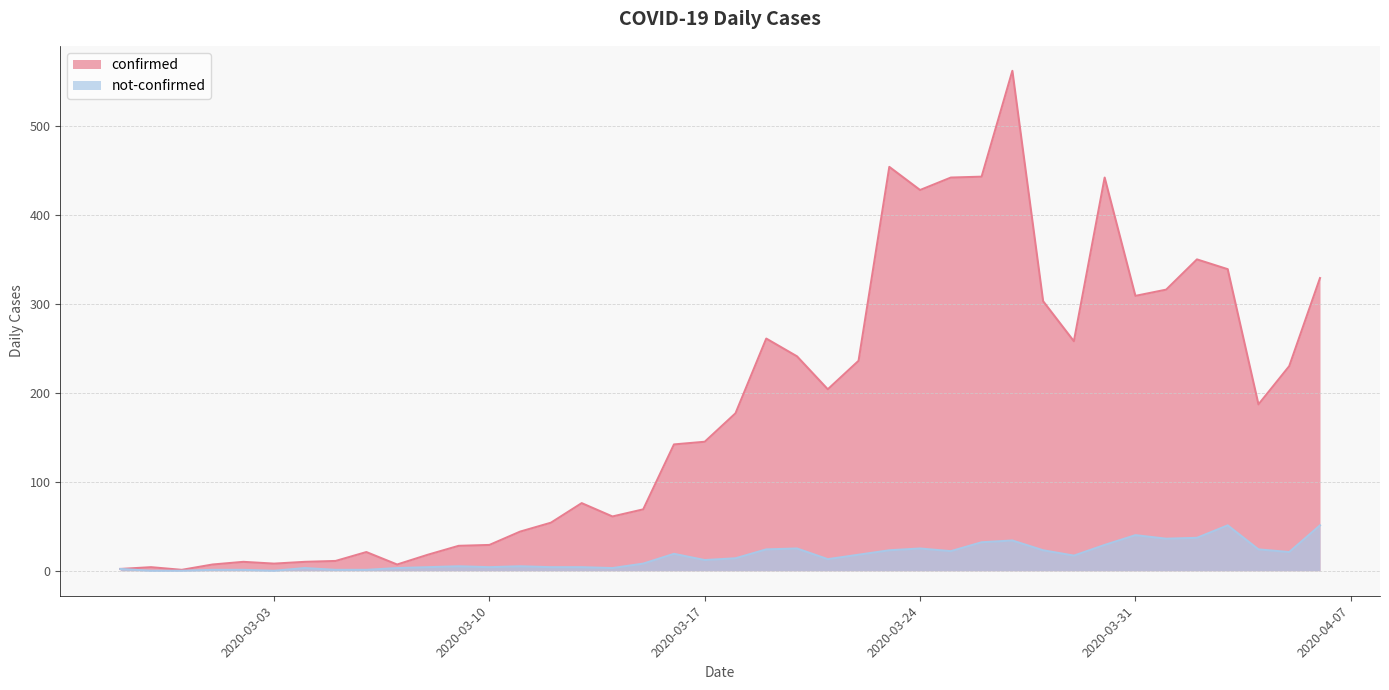

The confirmed series shows 7 at 2020-03-07. True or false?

True